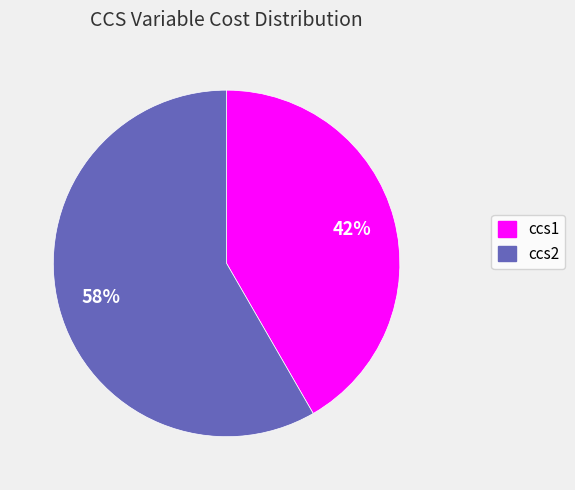

Does any single category account for the majority?

Yes